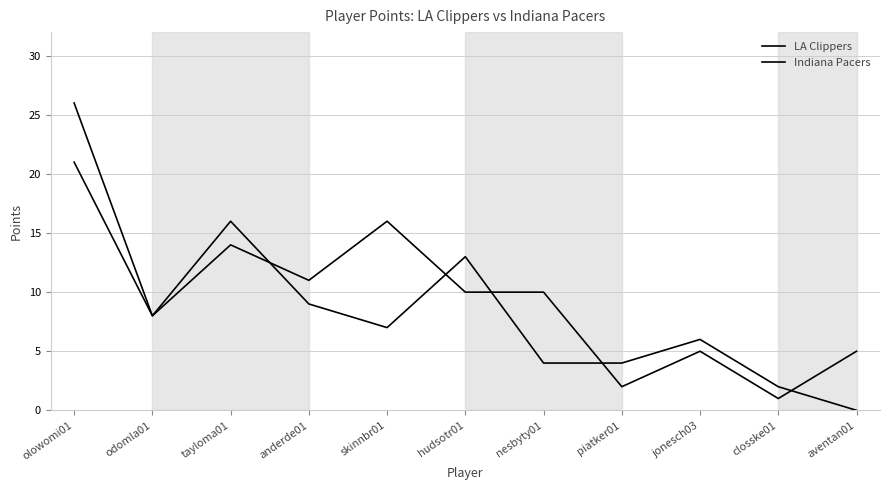

What is the label of the 6th point from the right?

hudsotr01